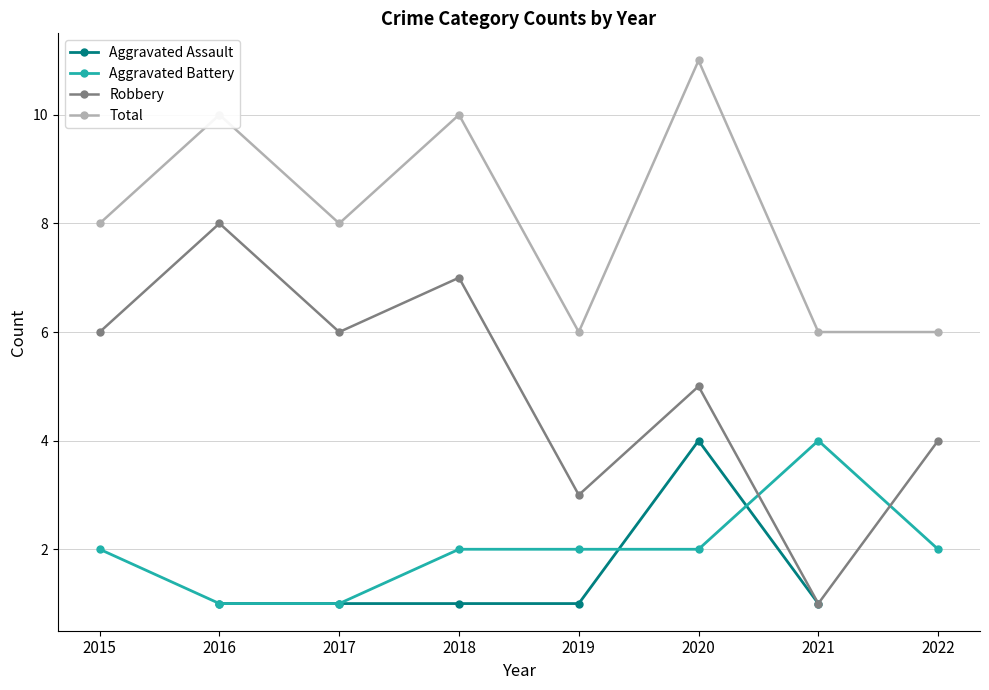

What value does the Aggravated Battery series have at 2022?

2